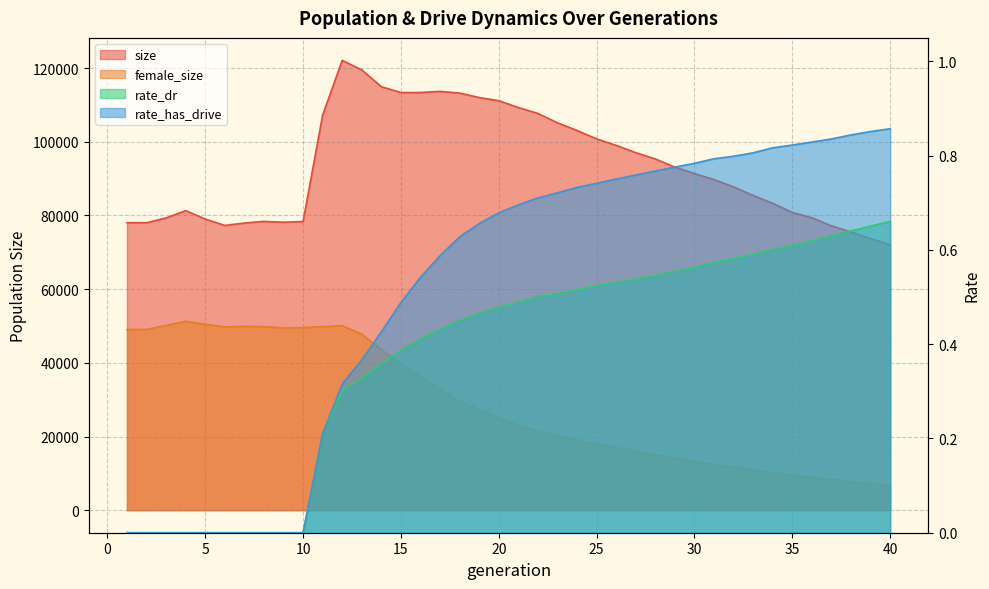

What is the difference between the second highest and second lowest values in the size series?

45801.0